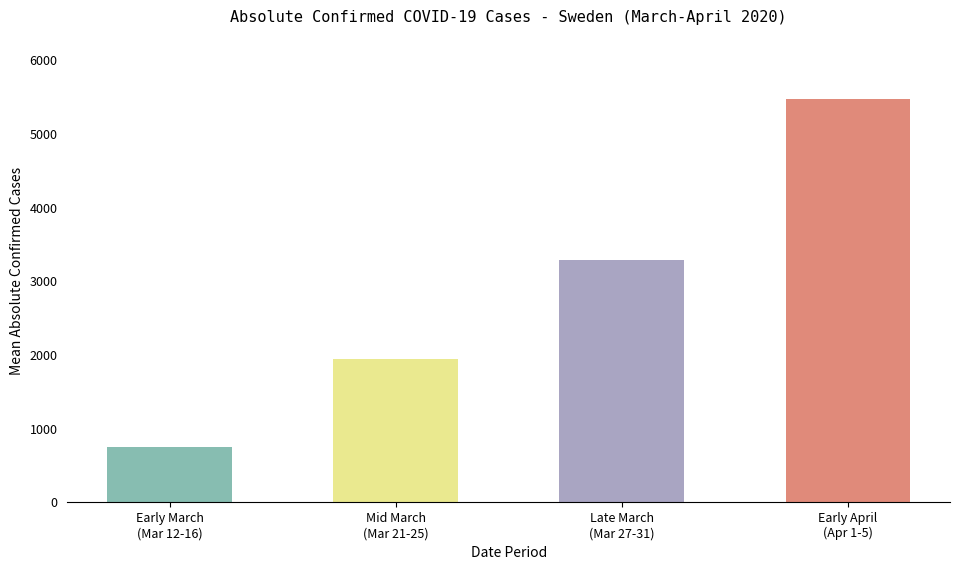

What is the ratio of the value at 2020-03-31 to the value at 2020-04-01?

0.9